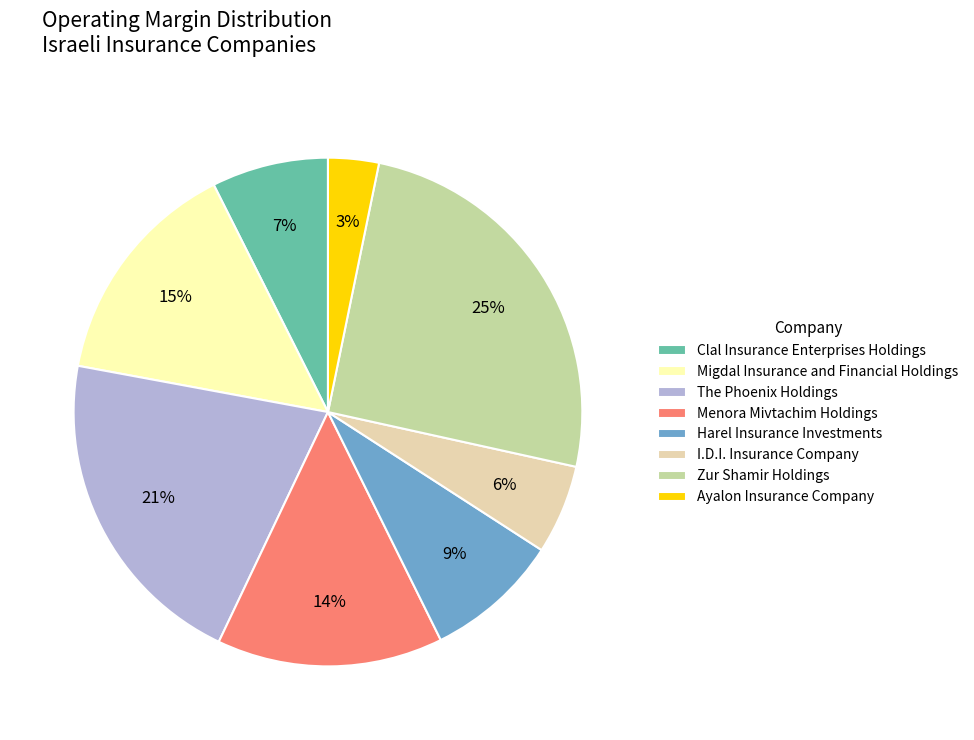

Which category has the smallest portion of the pie?

Ayalon Insurance Company